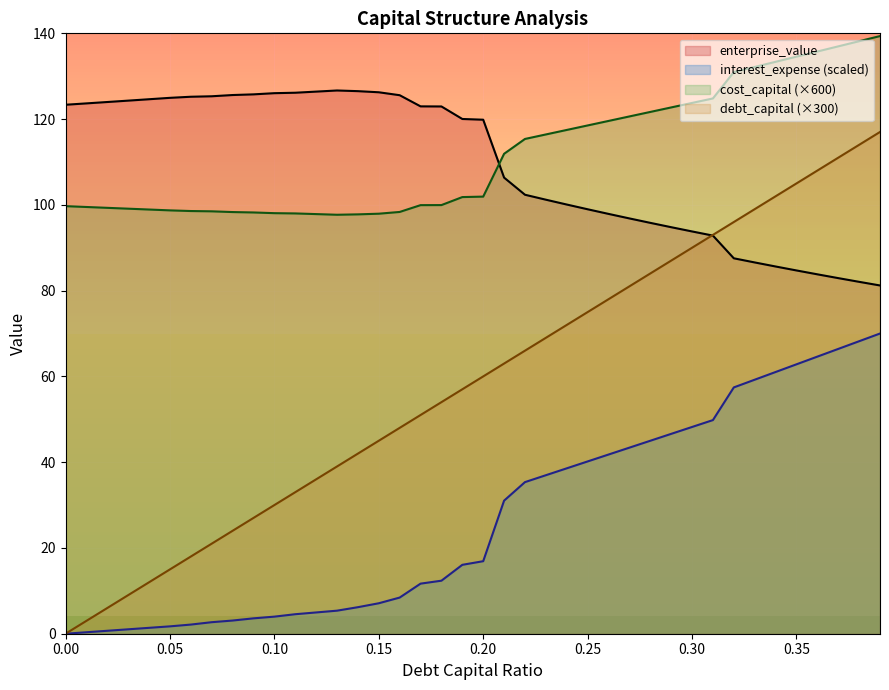

Which label corresponds to the largest value in the chart?

0.39